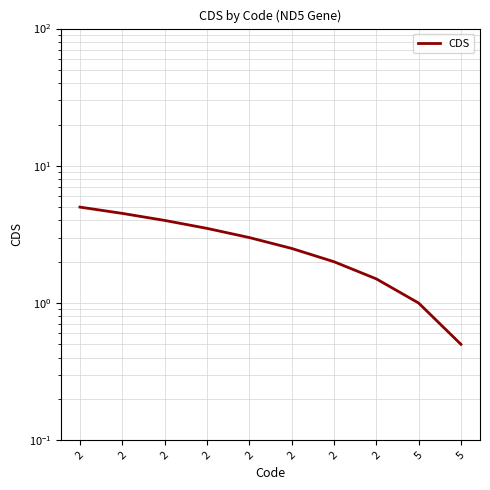

How many values are below 3?

5